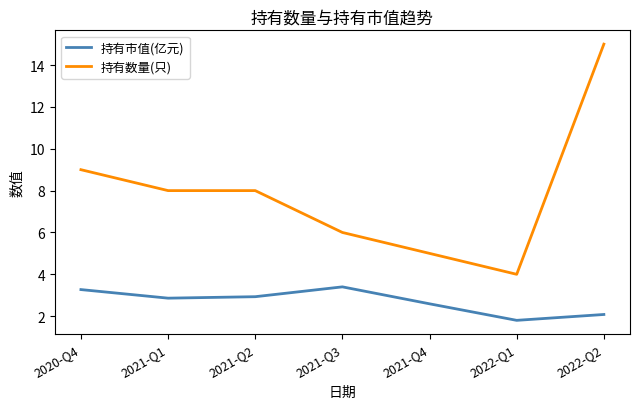

List the series in order of their peak value, lowest first.

持有市值(亿元), 持有数量(只)